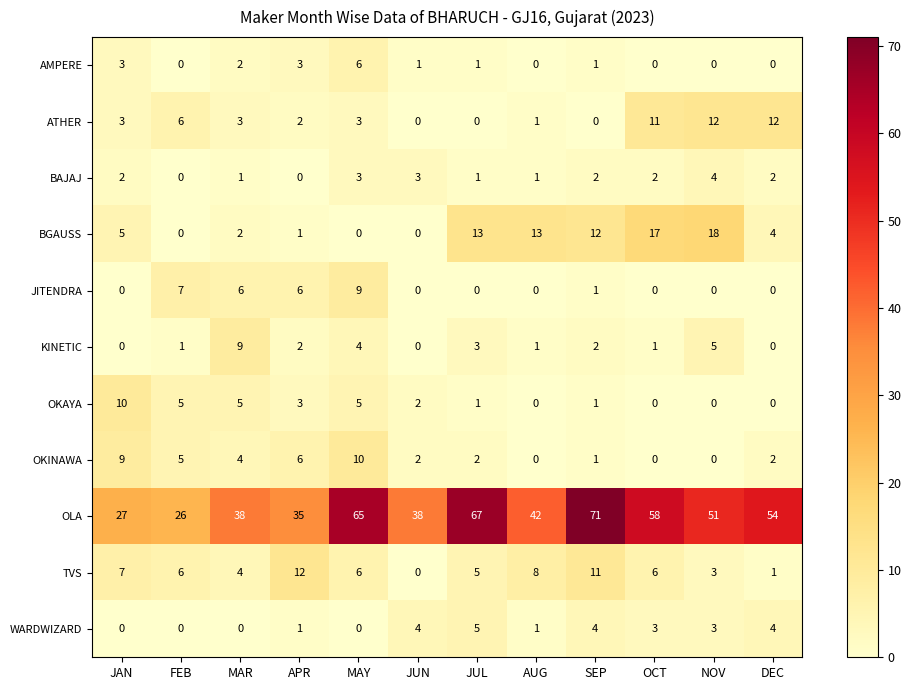

The value of BGAUSS at JUL is 13. True or false?

True